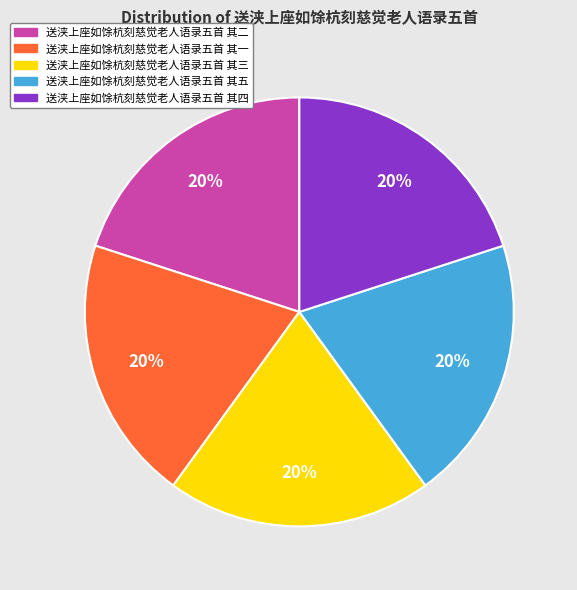

What percentage is the 送浃上座如馀杭刻慈觉老人语录五首 其三 slice, to the nearest percent?

20%